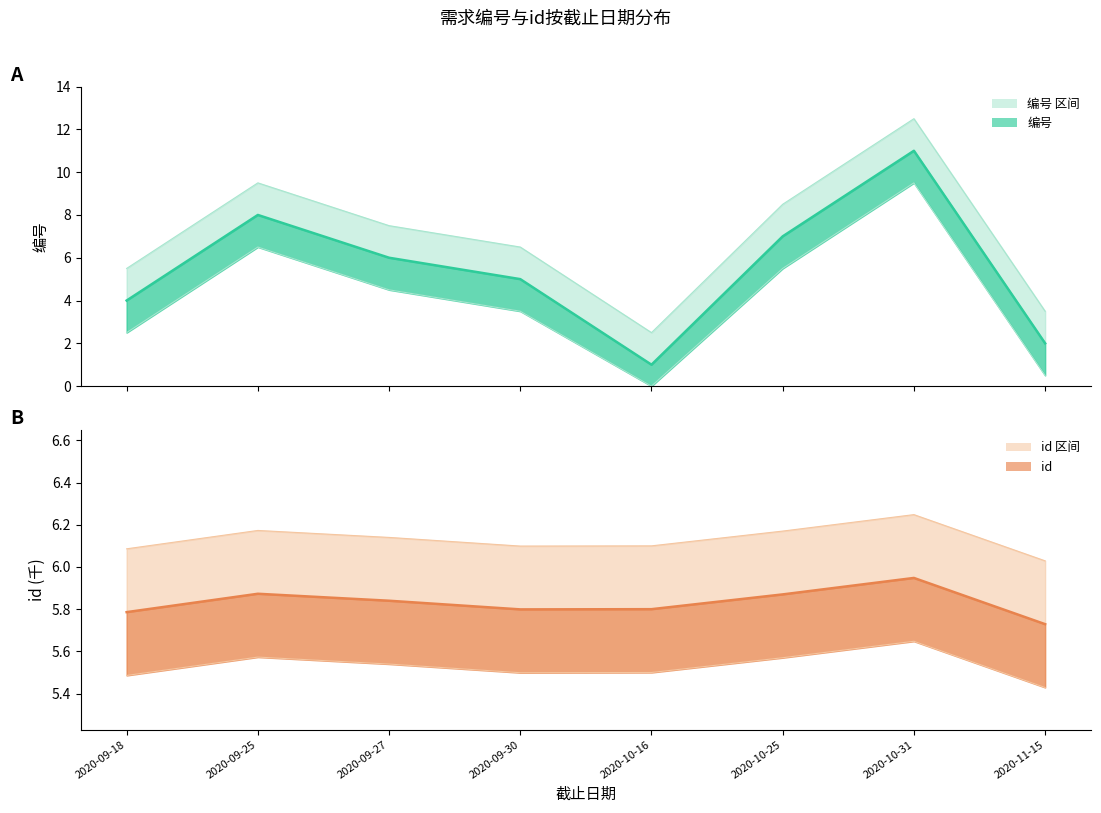

Rank the series at 2020-11-15 from lowest to highest value.

编号 中线, id 中线